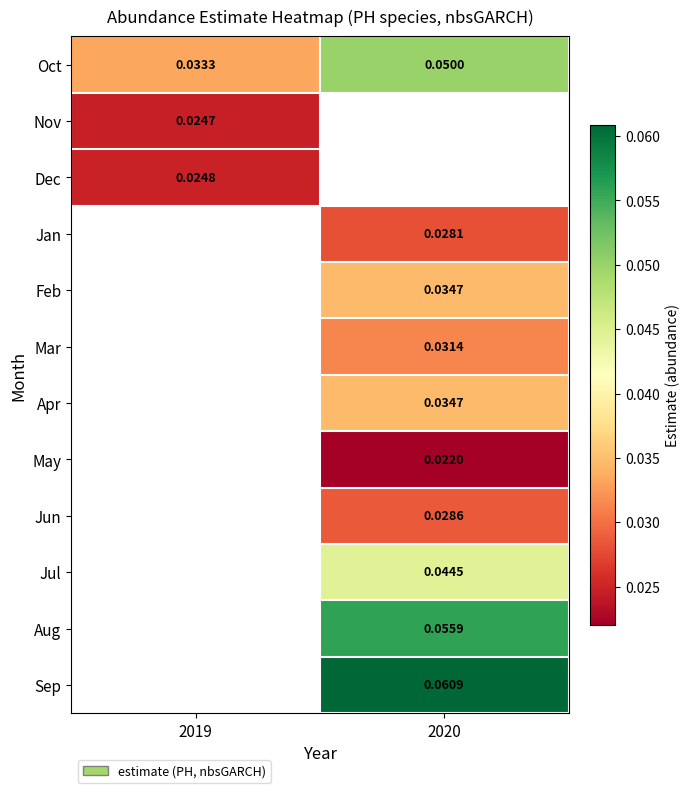

Which label corresponds to the largest value in the chart?

2020